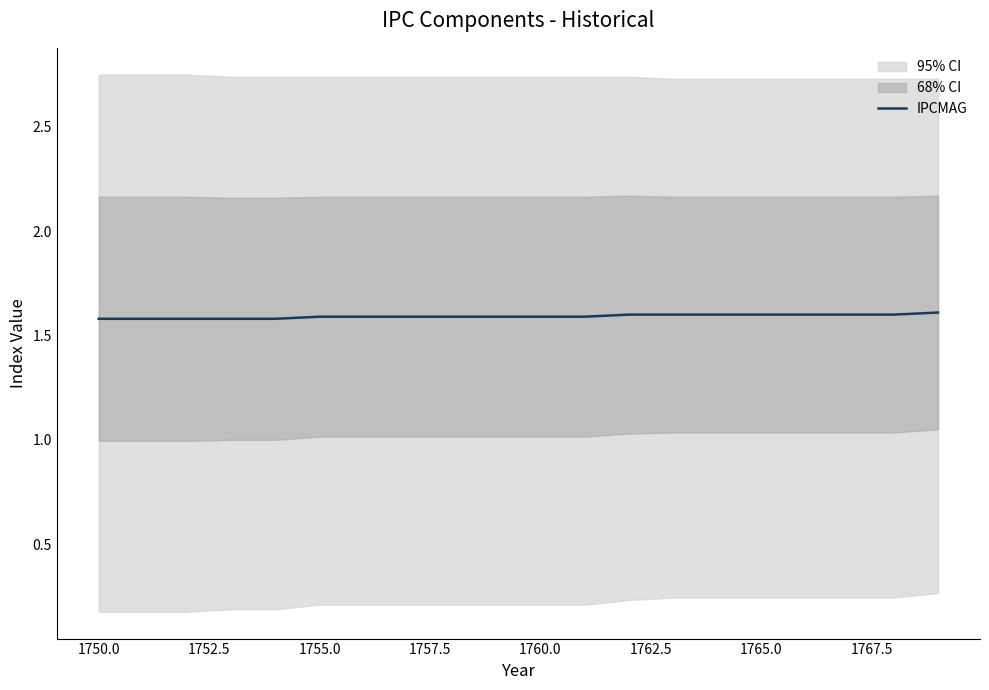

What is the lowest value of the IPCMAG series?

1.6